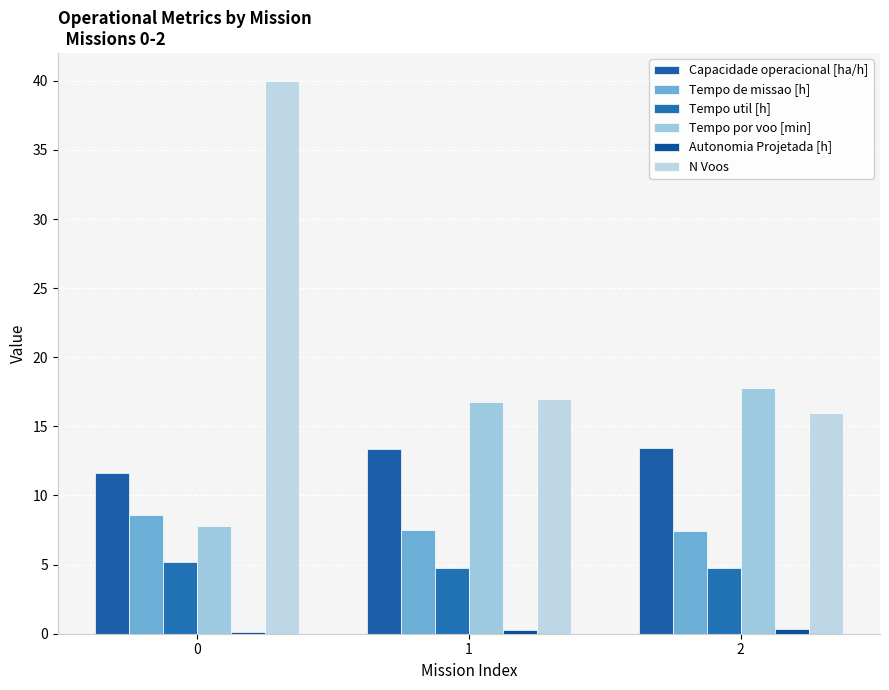

Which series has the largest total across all categories?

N Voos